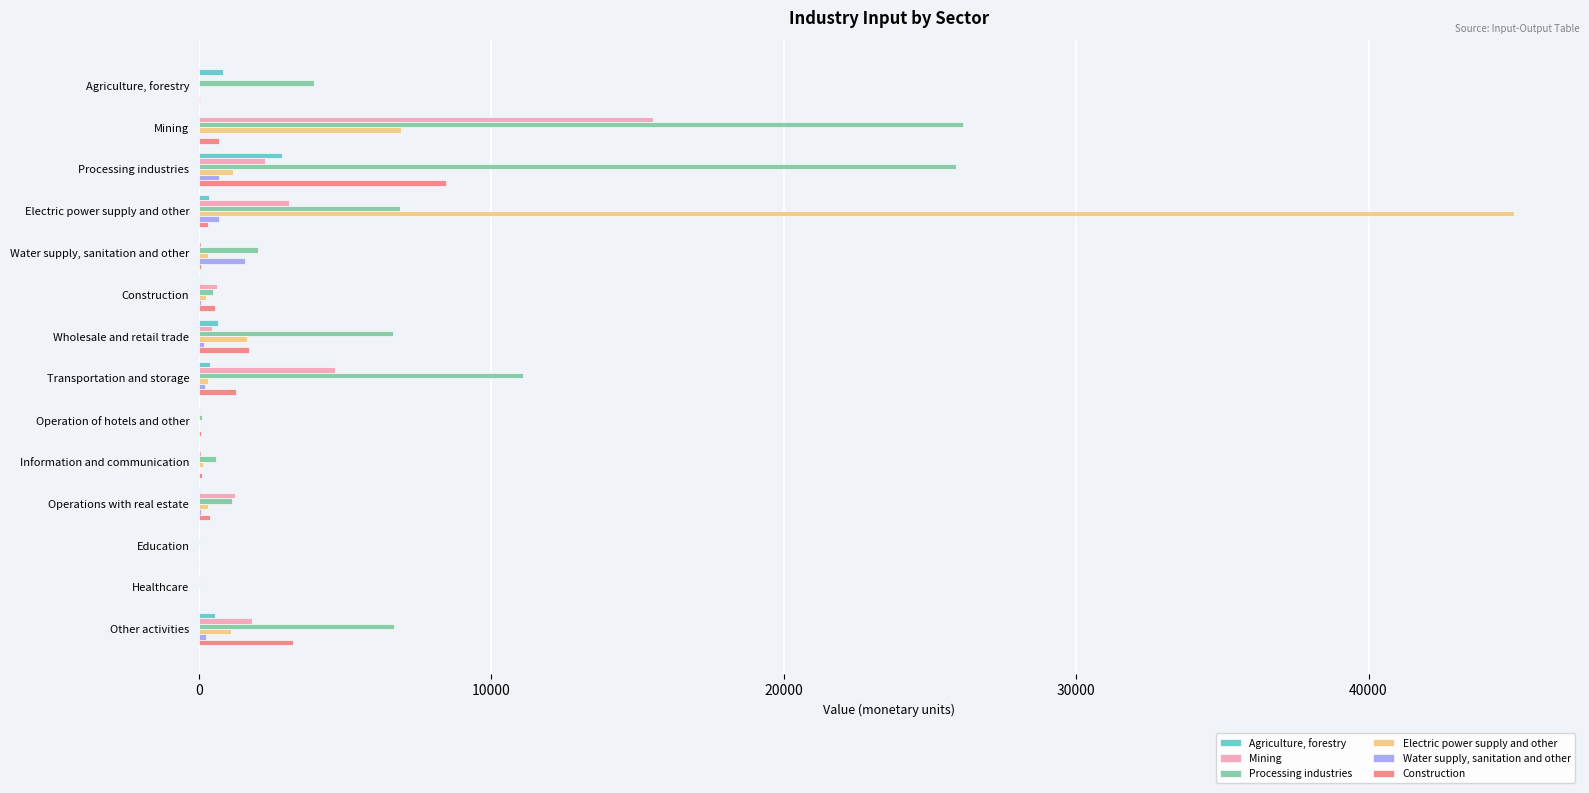

How many categories are shown in the chart?

14